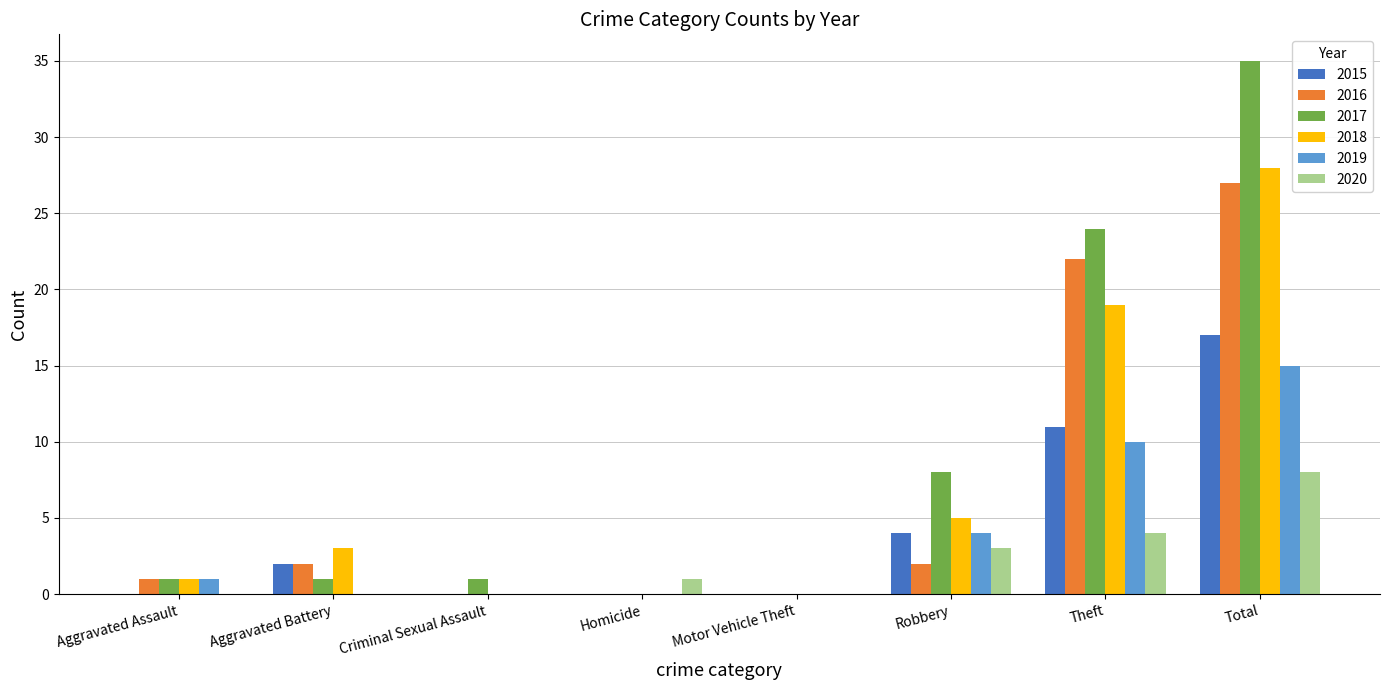

At which category does the chart reach its peak across all series?

Total